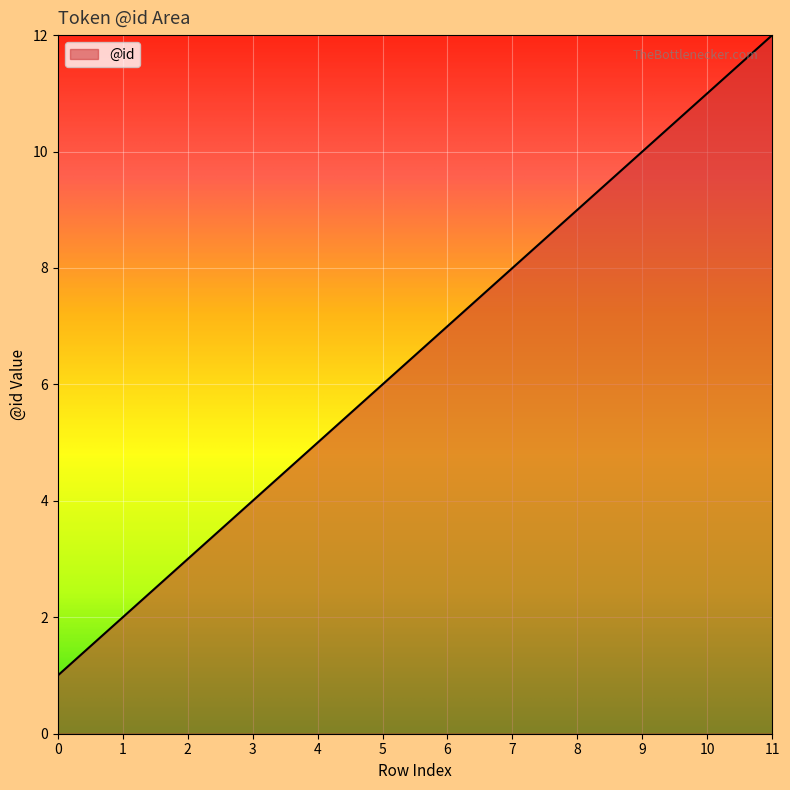

True or false: the data shows 1 at 0.

True